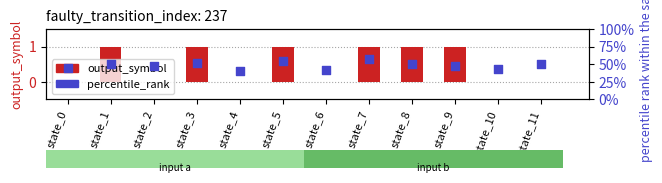

Which series has the largest total across all categories?

percentile_rank